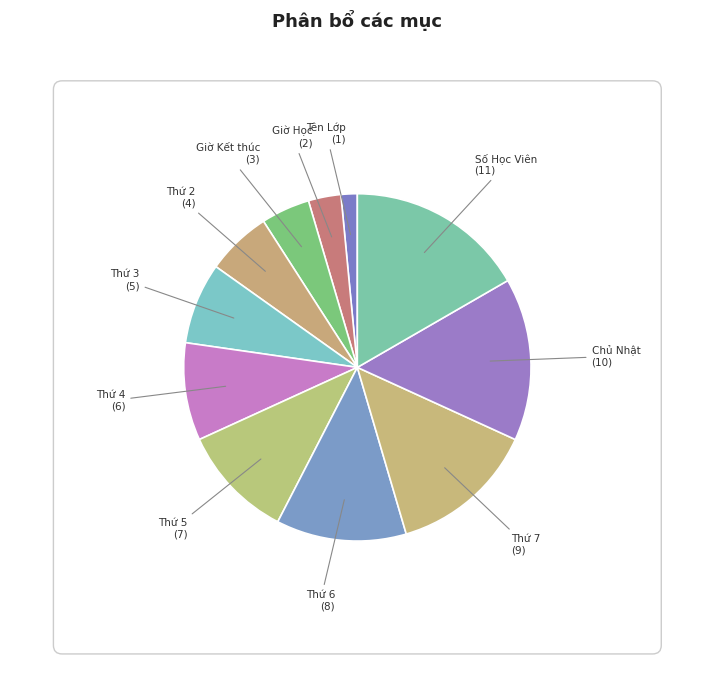

Rank the categories by value from lowest to highest.

Tên Lớp, Giờ Học, Giờ Kết thúc, Thứ 2, Thứ 3, Thứ 4, Thứ 5, Thứ 6, Thứ 7, Chủ Nhật, Số Học Viên